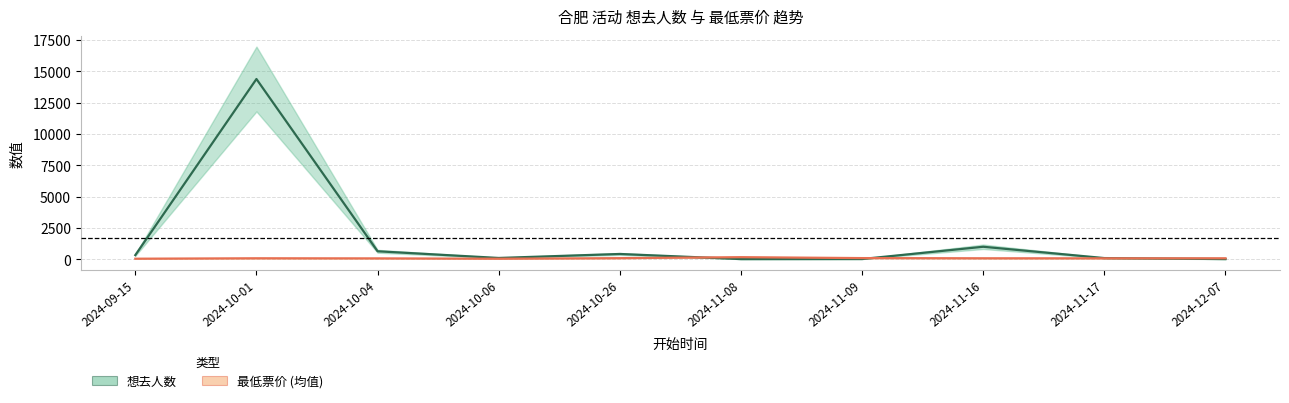

True or false: 想去人数 has a value of 81.0 at 2024-11-17.

True